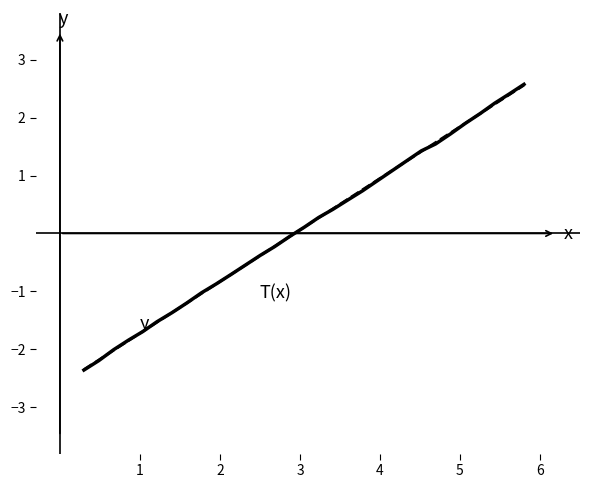

What is the maximum value shown in the chart?

2.6